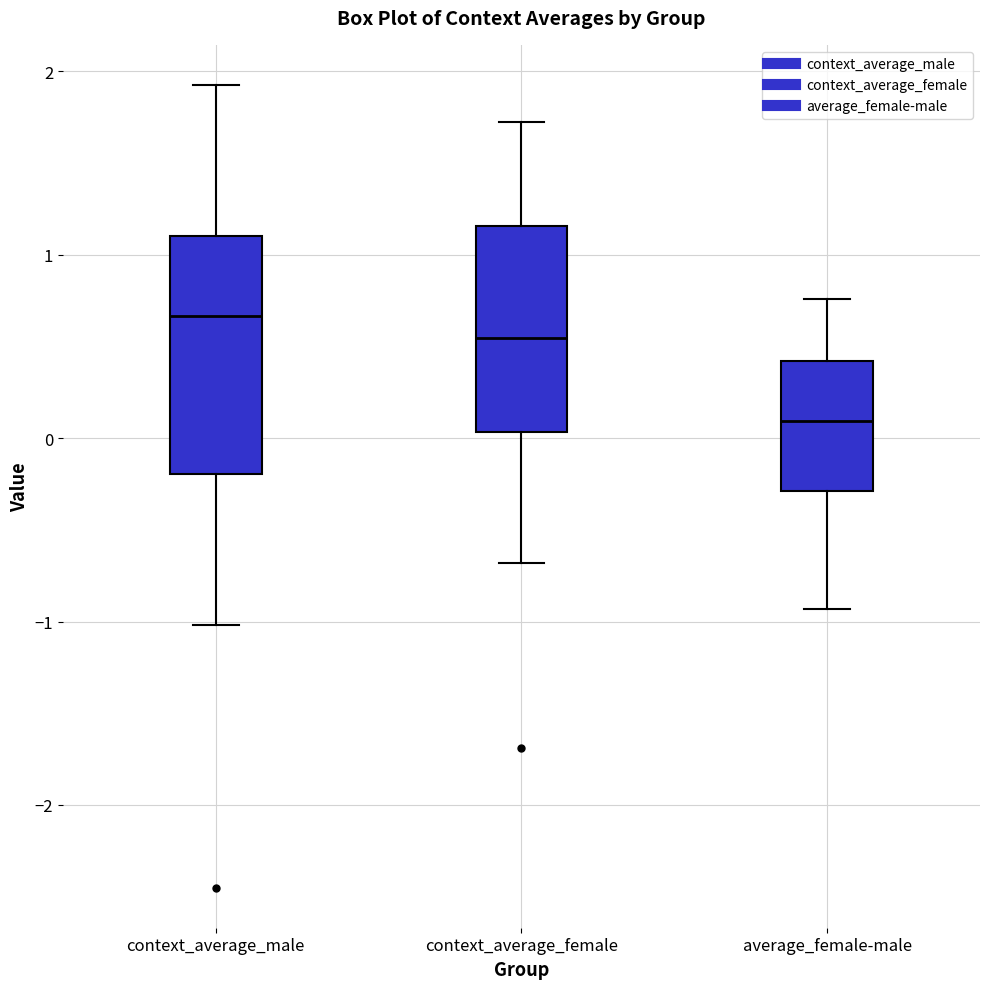

Which box has the lowest median line?

average_female-male